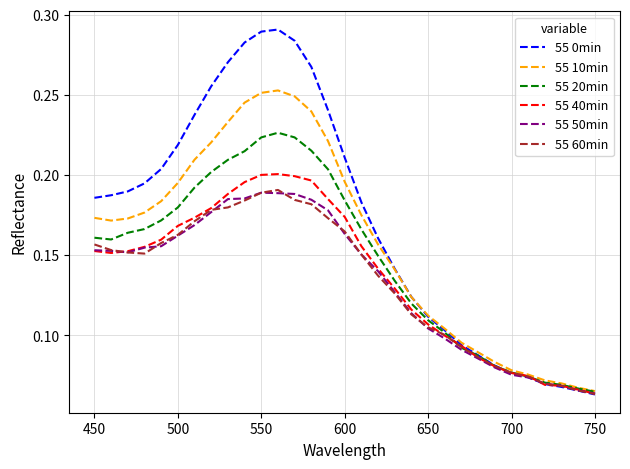

At how many categories does at least one series exceed 0?

31